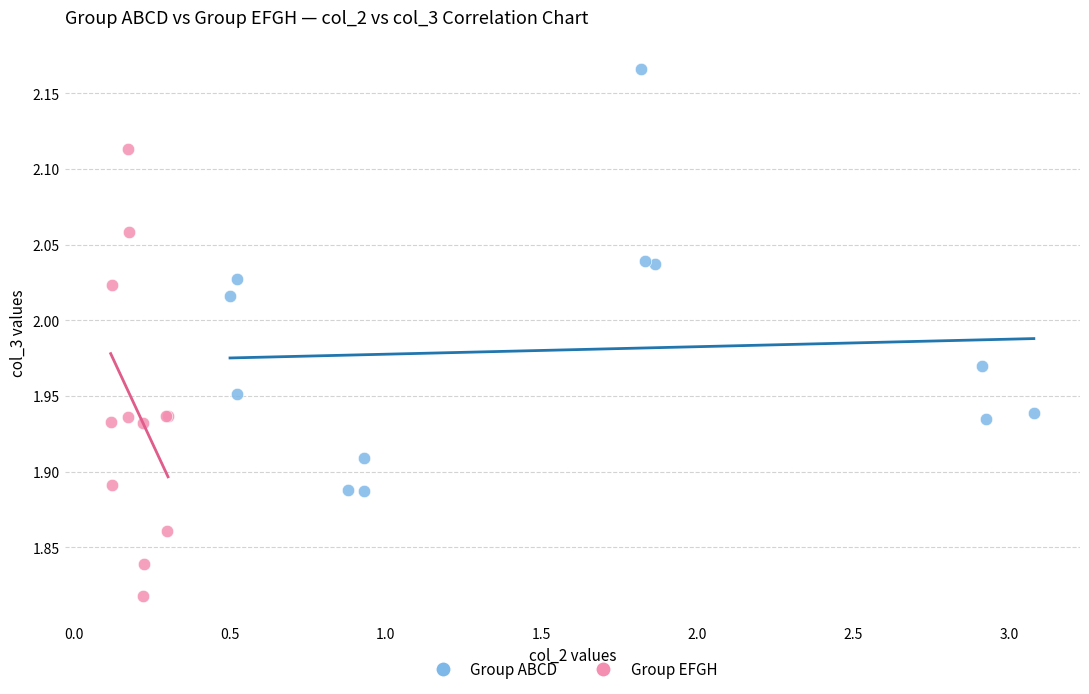

Which series reaches the minimum Y coordinate?

Group EFGH